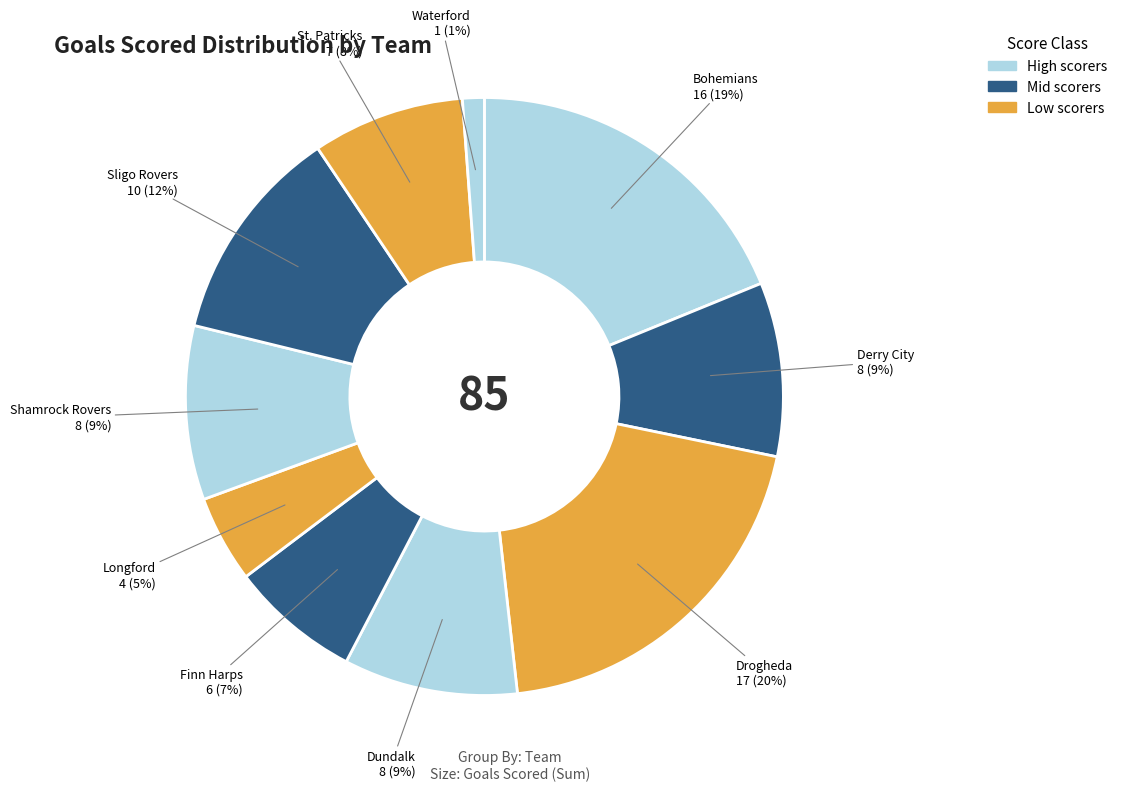

To the nearest percent, what is the difference between the largest and smallest slice percentages?

19%